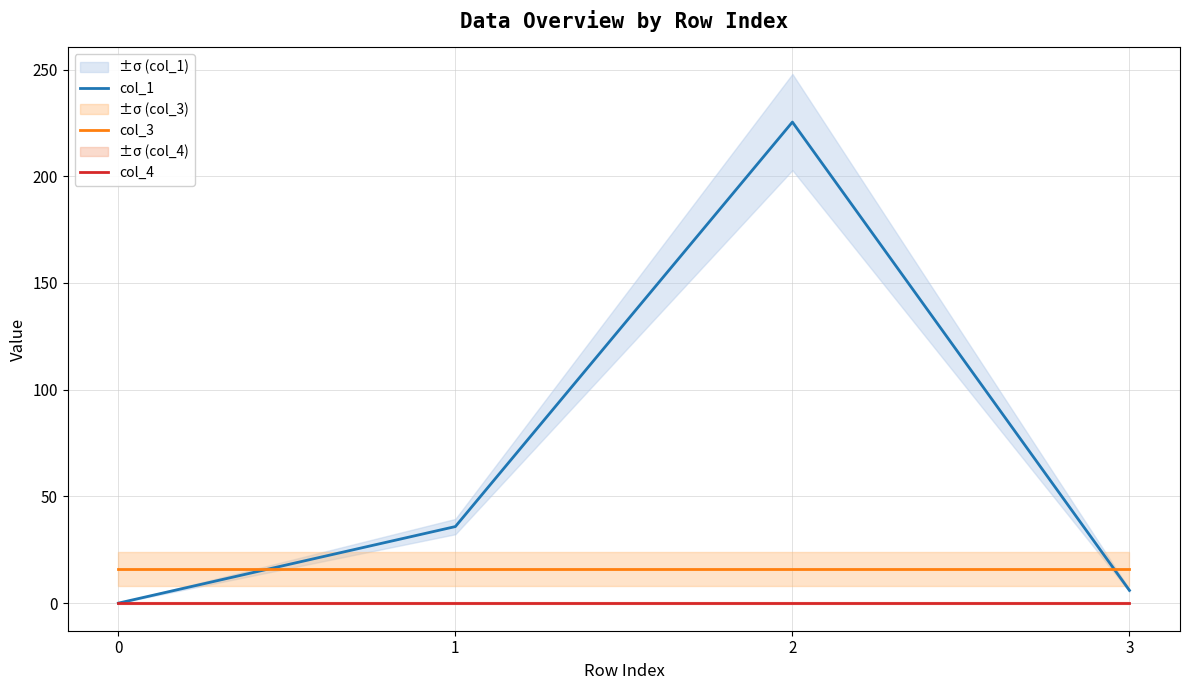

Which label corresponds to the largest value in the chart?

2